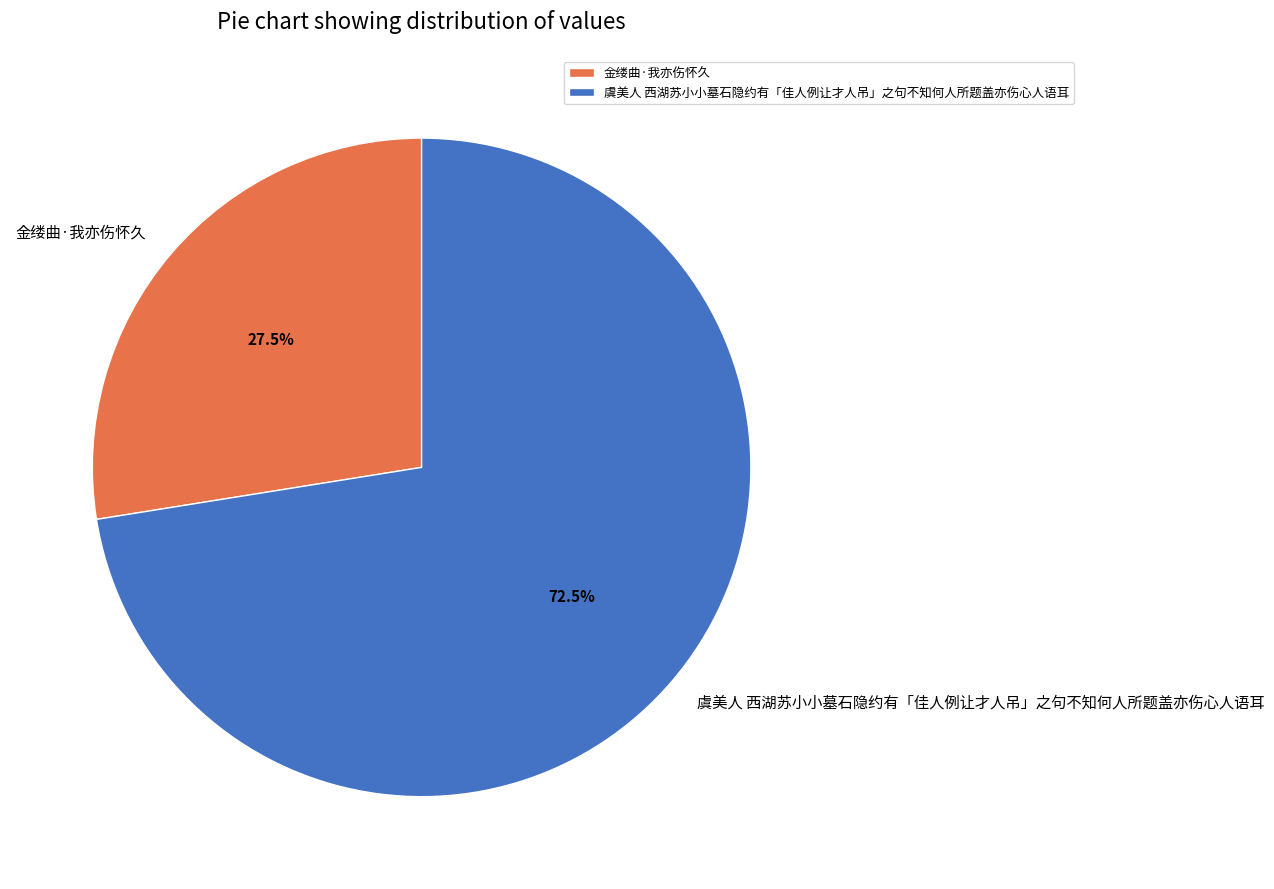

What is the largest slice in the pie chart?

虞美人 西湖苏小小墓石隐约有「佳人例让才人吊」之句不知何人所题盖亦伤心人语耳